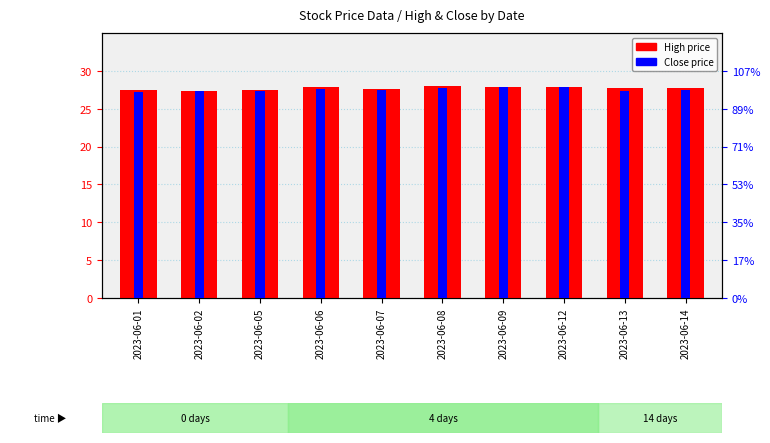

How many series are shown in this chart?

2